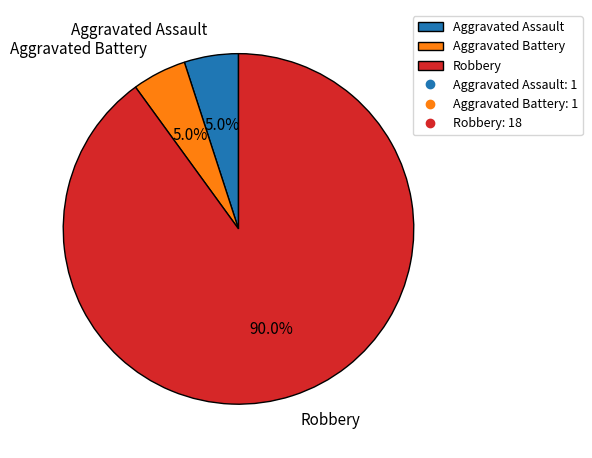

What is the majority slice?

Robbery